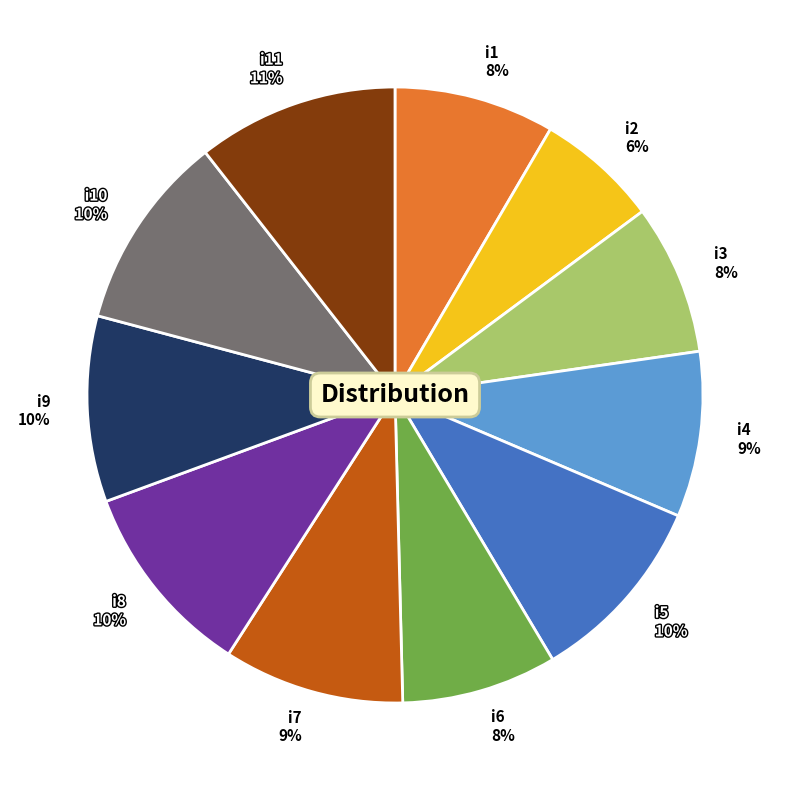

Do i11 11% and i3 8% together represent more than half of the pie?

No